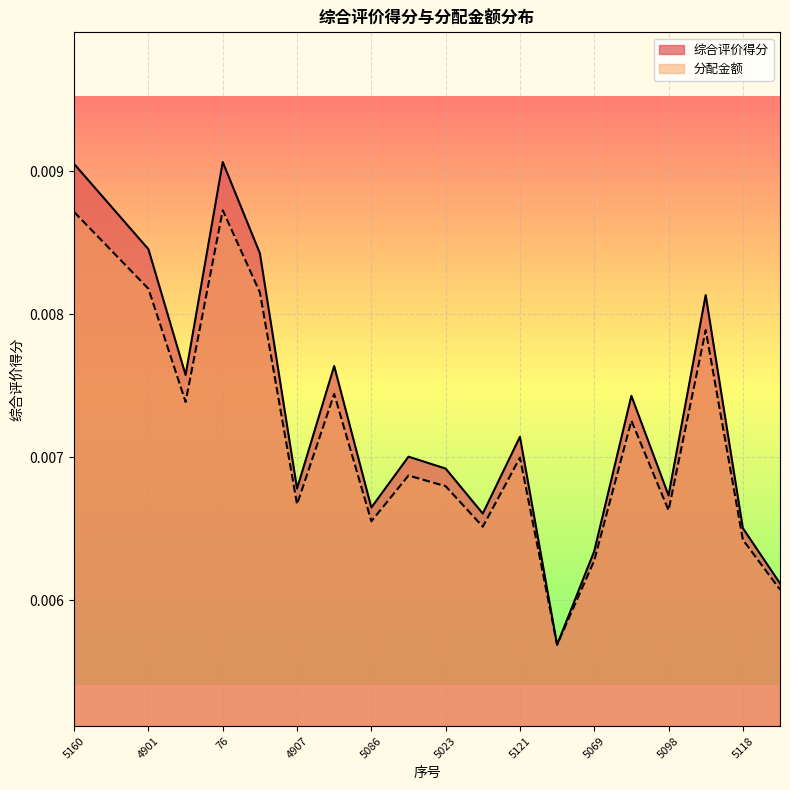

True or false: 综合评价得分 has a value of 0.0 at 5121.

True